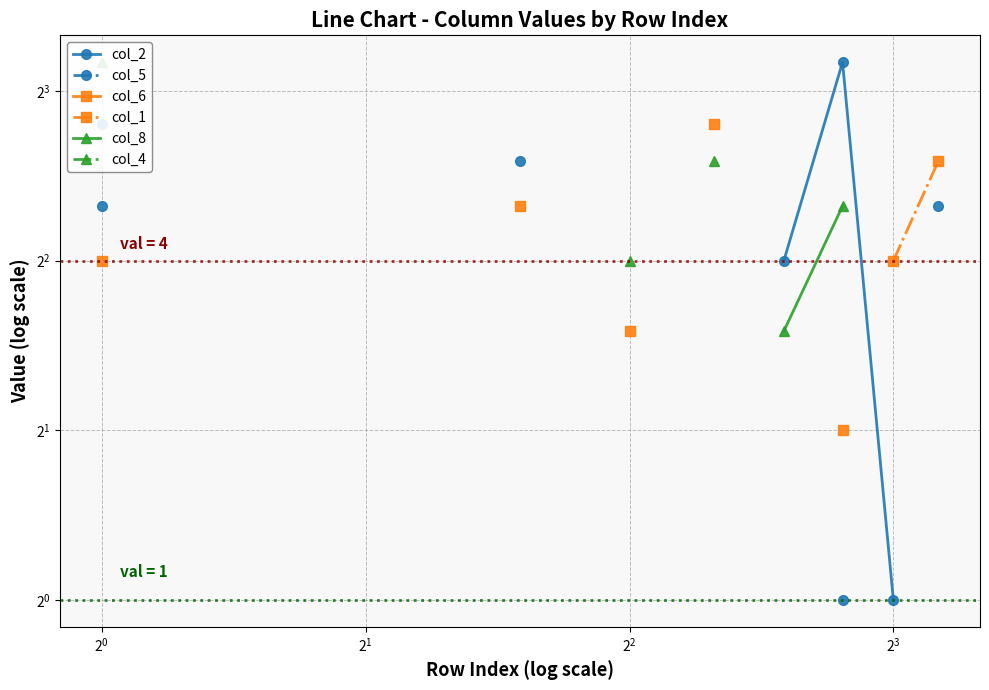

True or false: col_5 and col_6 cross at least once.

False